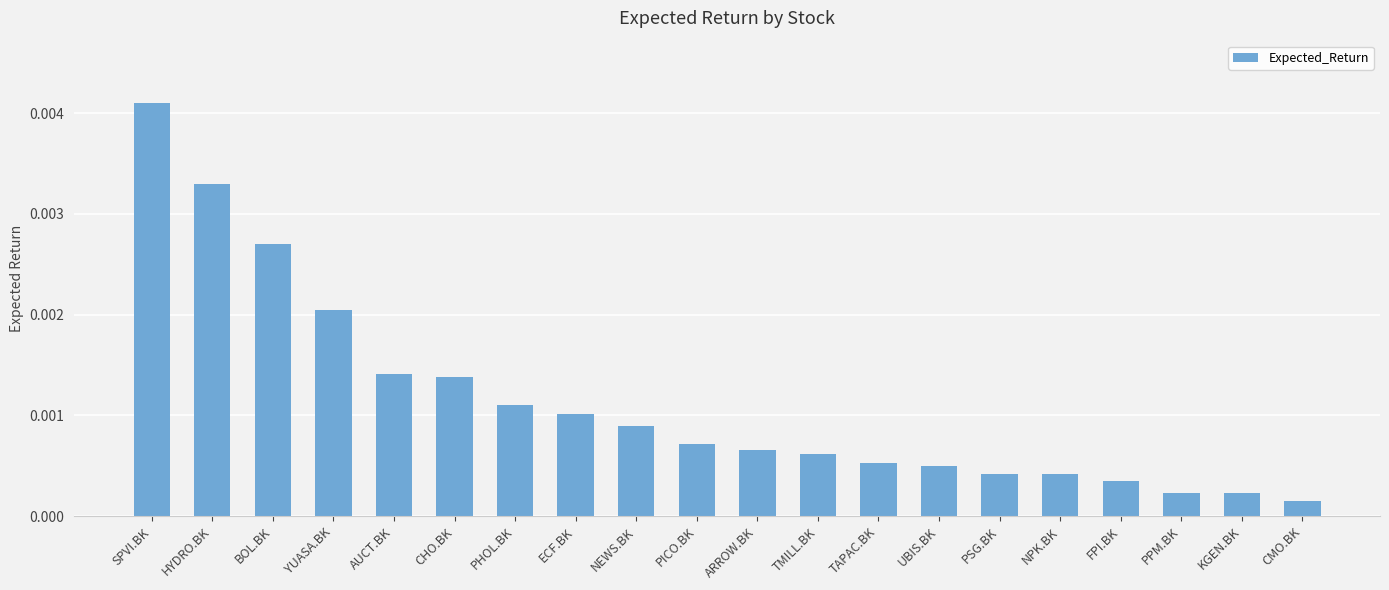

Between PPM.BK and FPI.BK, which is larger?

FPI.BK